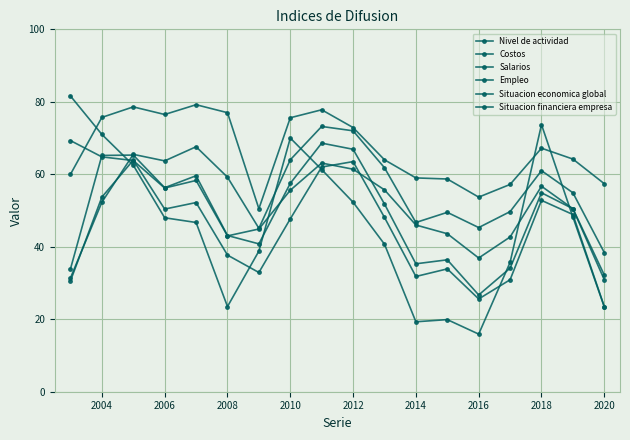

How many lines are shown in the chart?

6